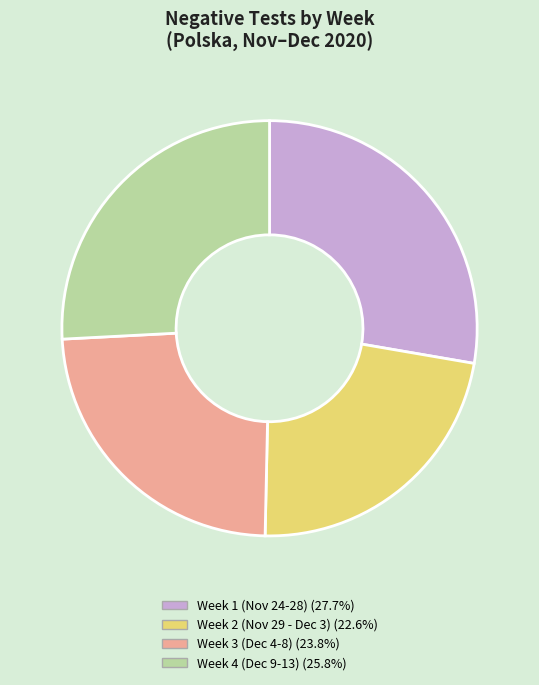

Does any single category account for the majority?

No